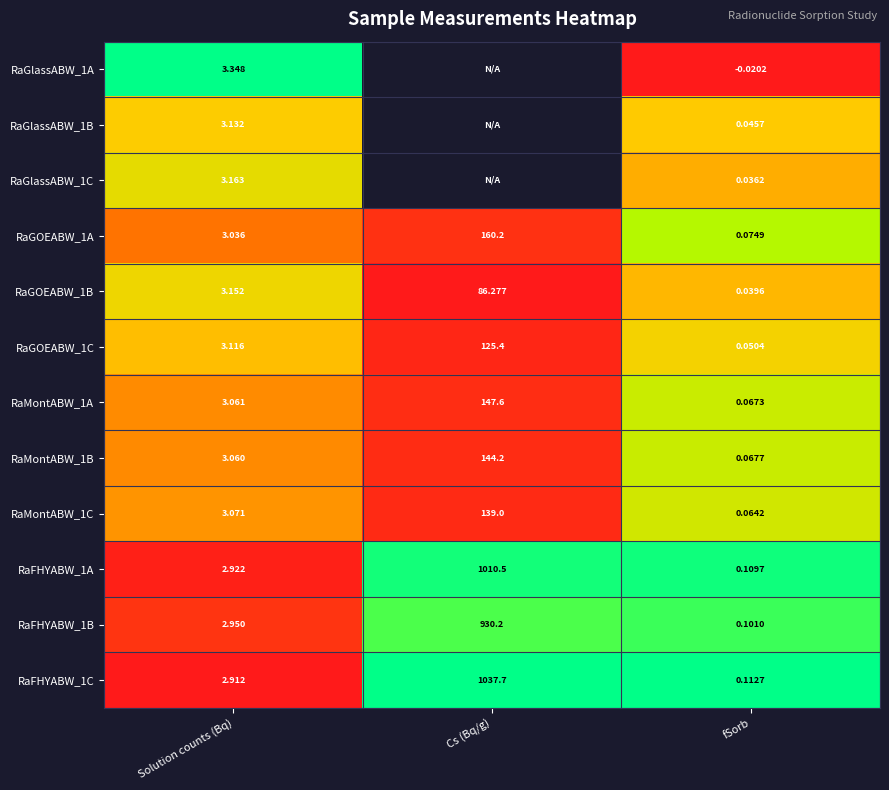

Which series changed the most between Solution counts (Bq) and fSorb?

RaGlassABW_1A